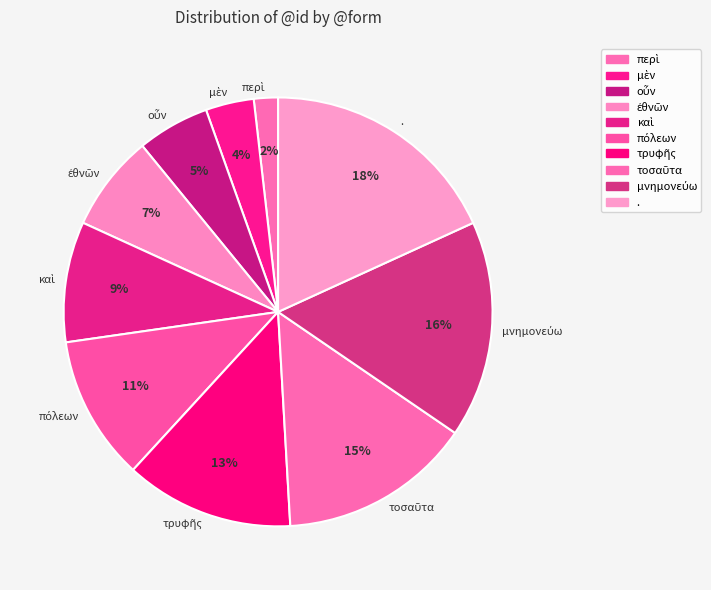

To the nearest percent, what is the difference between the largest and smallest slice percentages?

16%